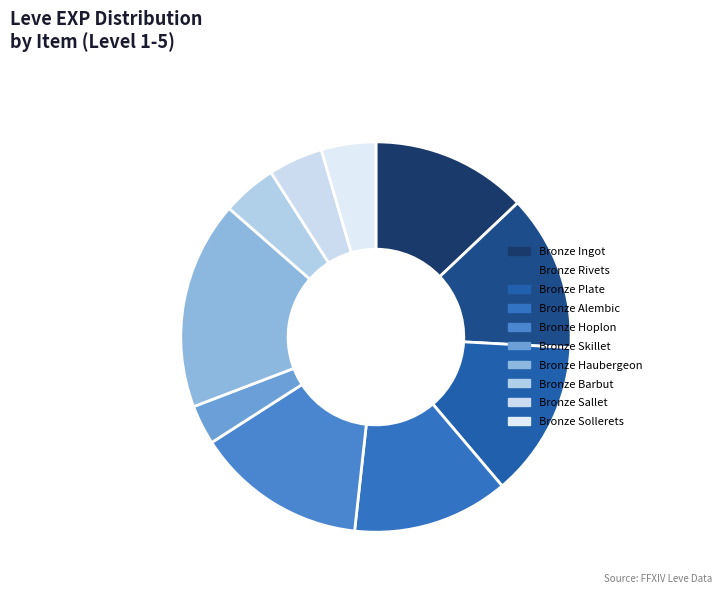

What is the smallest slice in the pie chart?

Bronze Skillet